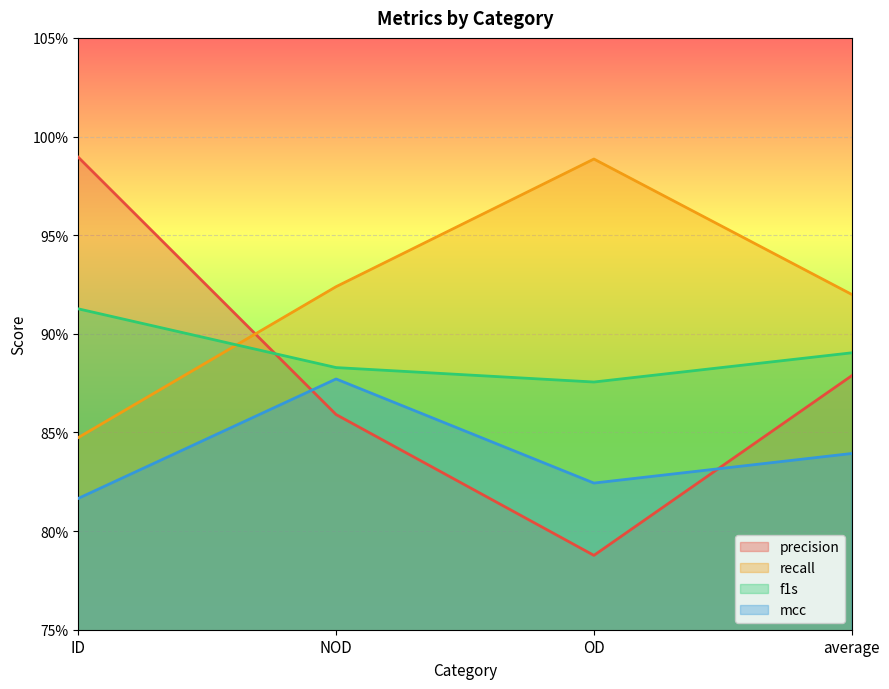

Reading right to left, what are all the values shown in this chart?

precision: 0.9	0.8	0.9	1.0
recall: 0.9	1.0	0.9	0.8
f1s: 0.9	0.9	0.9	0.9
mcc: 0.8	0.8	0.9	0.8